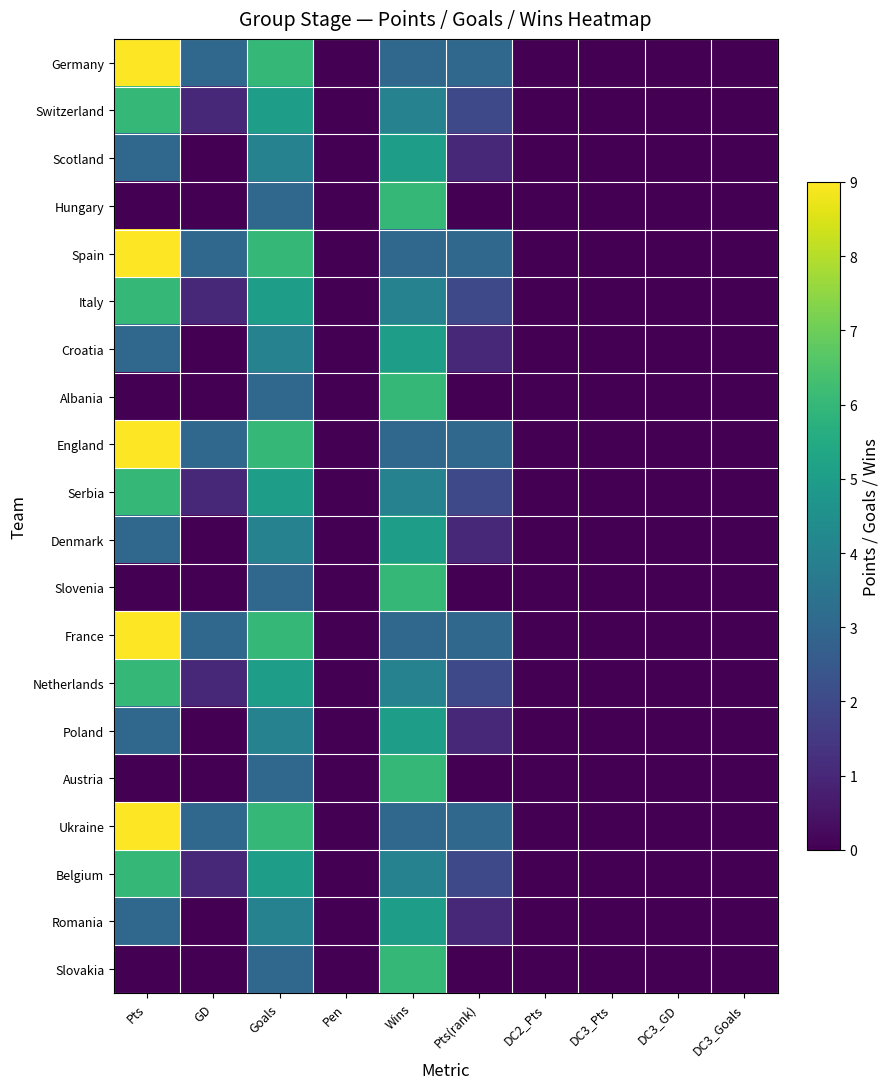

Reading left to right, what are all the values shown in this chart?

Germany: Pts=9	GD=3	Goals=6	Pen=0	Wins=3	Pts(rank)=3	DC2_Pts=0	DC3_Pts=0	DC3_GD=0	DC3_Goals=0
Switzerland: Pts=6	GD=1	Goals=5	Pen=0	Wins=4	Pts(rank)=2	DC2_Pts=0	DC3_Pts=0	DC3_GD=0	DC3_Goals=0
Scotland: Pts=3	GD=0	Goals=4	Pen=0	Wins=5	Pts(rank)=1	DC2_Pts=0	DC3_Pts=0	DC3_GD=0	DC3_Goals=0
Hungary: Pts=0	GD=0	Goals=3	Pen=0	Wins=6	Pts(rank)=0	DC2_Pts=0	DC3_Pts=0	DC3_GD=0	DC3_Goals=0
Spain: Pts=9	GD=3	Goals=6	Pen=0	Wins=3	Pts(rank)=3	DC2_Pts=0	DC3_Pts=0	DC3_GD=0	DC3_Goals=0
Italy: Pts=6	GD=1	Goals=5	Pen=0	Wins=4	Pts(rank)=2	DC2_Pts=0	DC3_Pts=0	DC3_GD=0	DC3_Goals=0
Croatia: Pts=3	GD=0	Goals=4	Pen=0	Wins=5	Pts(rank)=1	DC2_Pts=0	DC3_Pts=0	DC3_GD=0	DC3_Goals=0
Albania: Pts=0	GD=0	Goals=3	Pen=0	Wins=6	Pts(rank)=0	DC2_Pts=0	DC3_Pts=0	DC3_GD=0	DC3_Goals=0
England: Pts=9	GD=3	Goals=6	Pen=0	Wins=3	Pts(rank)=3	DC2_Pts=0	DC3_Pts=0	DC3_GD=0	DC3_Goals=0
Serbia: Pts=6	GD=1	Goals=5	Pen=0	Wins=4	Pts(rank)=2	DC2_Pts=0	DC3_Pts=0	DC3_GD=0	DC3_Goals=0
Denmark: Pts=3	GD=0	Goals=4	Pen=0	Wins=5	Pts(rank)=1	DC2_Pts=0	DC3_Pts=0	DC3_GD=0	DC3_Goals=0
Slovenia: Pts=0	GD=0	Goals=3	Pen=0	Wins=6	Pts(rank)=0	DC2_Pts=0	DC3_Pts=0	DC3_GD=0	DC3_Goals=0
France: Pts=9	GD=3	Goals=6	Pen=0	Wins=3	Pts(rank)=3	DC2_Pts=0	DC3_Pts=0	DC3_GD=0	DC3_Goals=0
Netherlands: Pts=6	GD=1	Goals=5	Pen=0	Wins=4	Pts(rank)=2	DC2_Pts=0	DC3_Pts=0	DC3_GD=0	DC3_Goals=0
Poland: Pts=3	GD=0	Goals=4	Pen=0	Wins=5	Pts(rank)=1	DC2_Pts=0	DC3_Pts=0	DC3_GD=0	DC3_Goals=0
Austria: Pts=0	GD=0	Goals=3	Pen=0	Wins=6	Pts(rank)=0	DC2_Pts=0	DC3_Pts=0	DC3_GD=0	DC3_Goals=0
Ukraine: Pts=9	GD=3	Goals=6	Pen=0	Wins=3	Pts(rank)=3	DC2_Pts=0	DC3_Pts=0	DC3_GD=0	DC3_Goals=0
Belgium: Pts=6	GD=1	Goals=5	Pen=0	Wins=4	Pts(rank)=2	DC2_Pts=0	DC3_Pts=0	DC3_GD=0	DC3_Goals=0
Romania: Pts=3	GD=0	Goals=4	Pen=0	Wins=5	Pts(rank)=1	DC2_Pts=0	DC3_Pts=0	DC3_GD=0	DC3_Goals=0
Slovakia: Pts=0	GD=0	Goals=3	Pen=0	Wins=6	Pts(rank)=0	DC2_Pts=0	DC3_Pts=0	DC3_GD=0	DC3_Goals=0